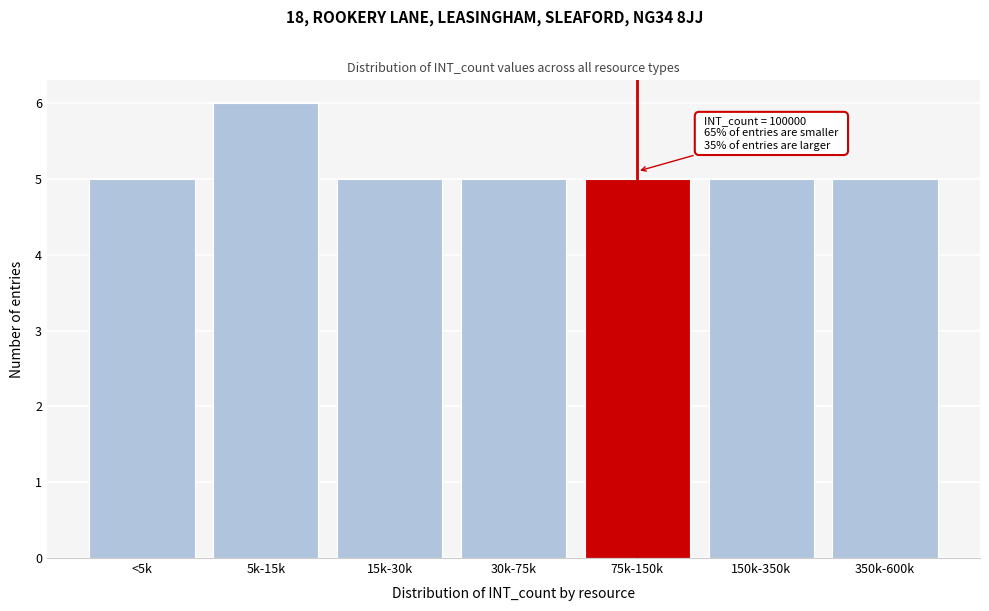

Reading left to right, list all the values displayed in this chart.

<5k=5	5k-15k=6	15k-30k=5	30k-75k=5	75k-150k=5	150k-350k=5	350k-600k=5